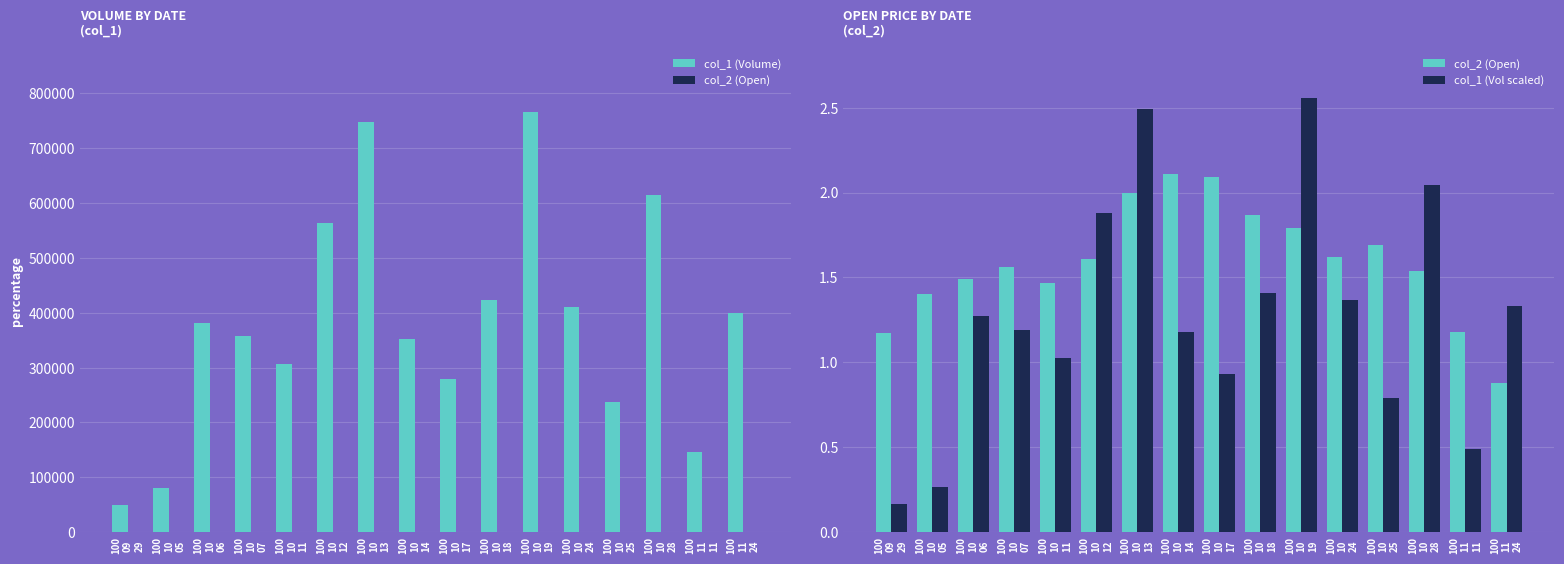

Between 100
10
25 and 100
11
11, which is larger?

100
10
25